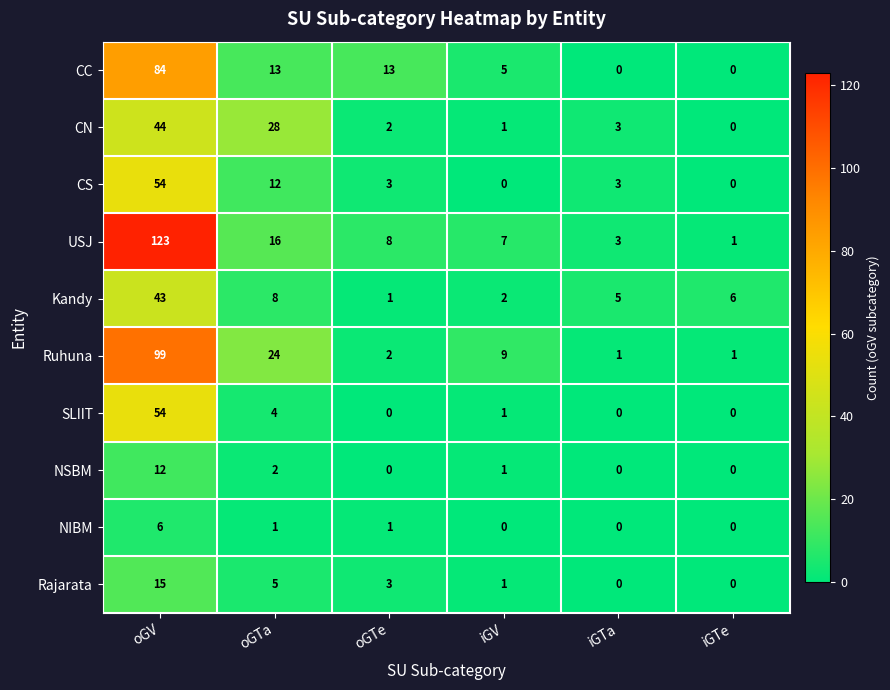

What is the spread (max minus min) of values at iGTa?

5